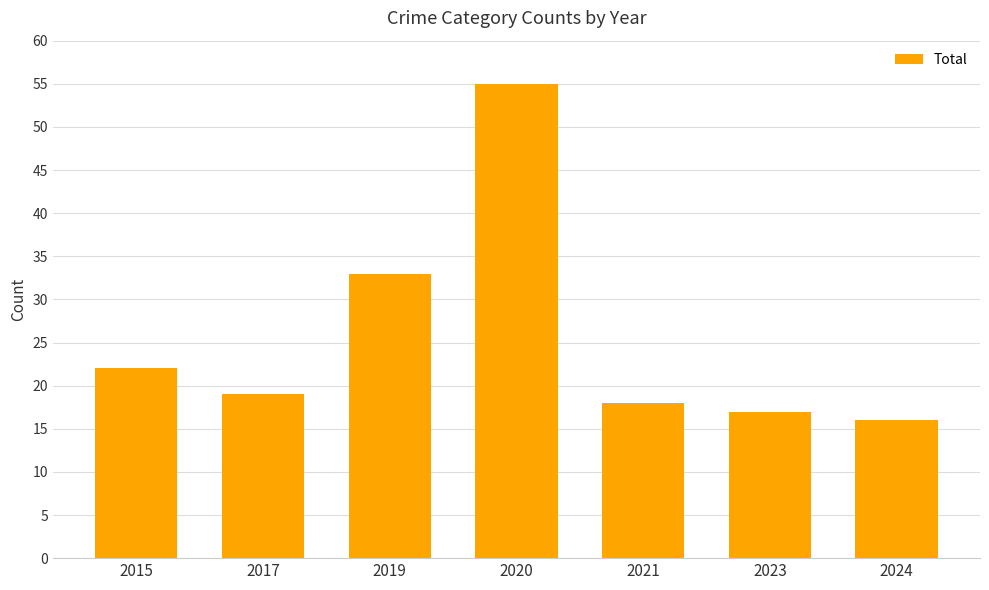

Reading right to left, list all the values displayed in this chart.

16	17	18	55	33	19	22